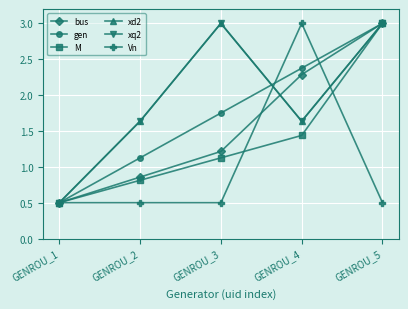

Is this an area chart (filled region under the line)?

No